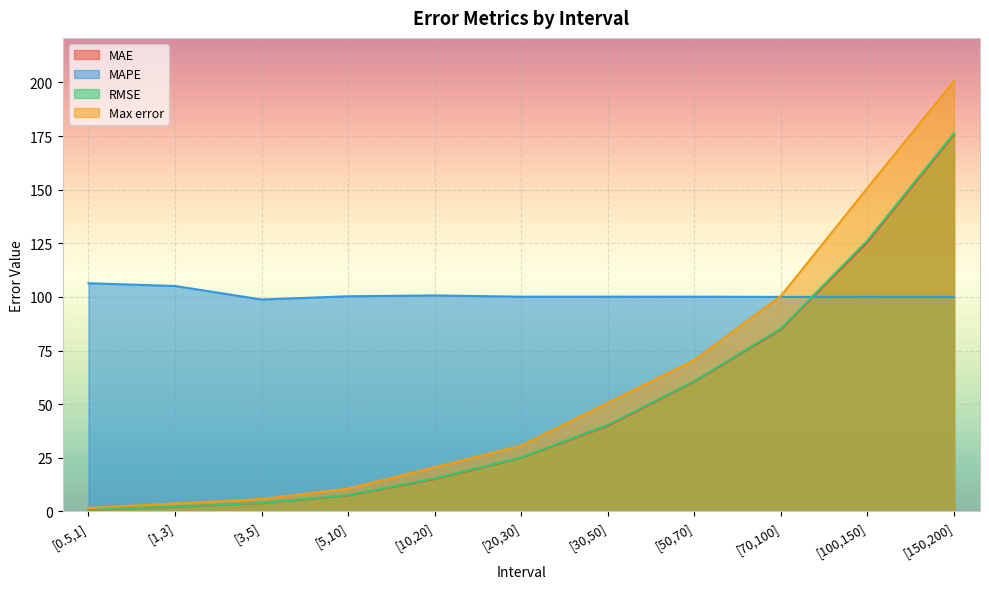

Rank the series by their maximum value, from lowest to highest.

MAPE, MAE, RMSE, Max error